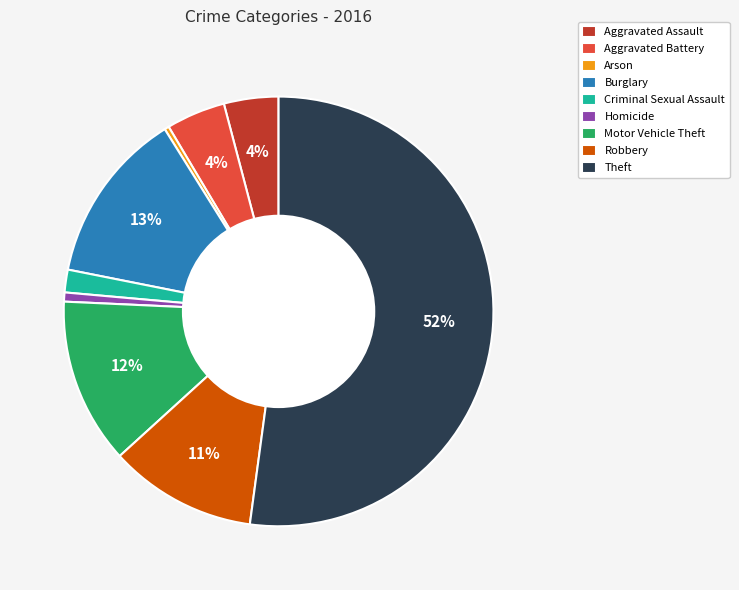

How many slices are in this pie chart?

9